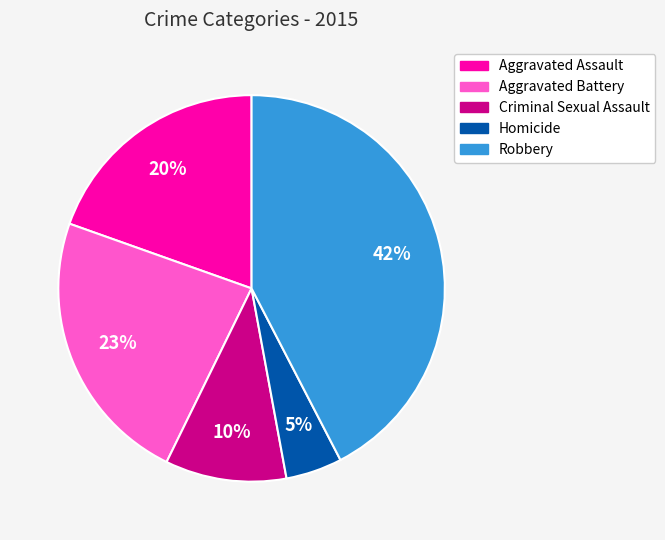

Count the number of slices in the pie.

5